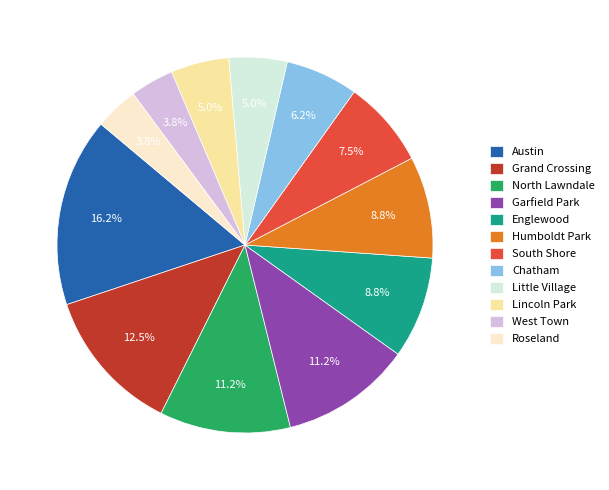

To the nearest percent, what portion does Englewood represent?

9%